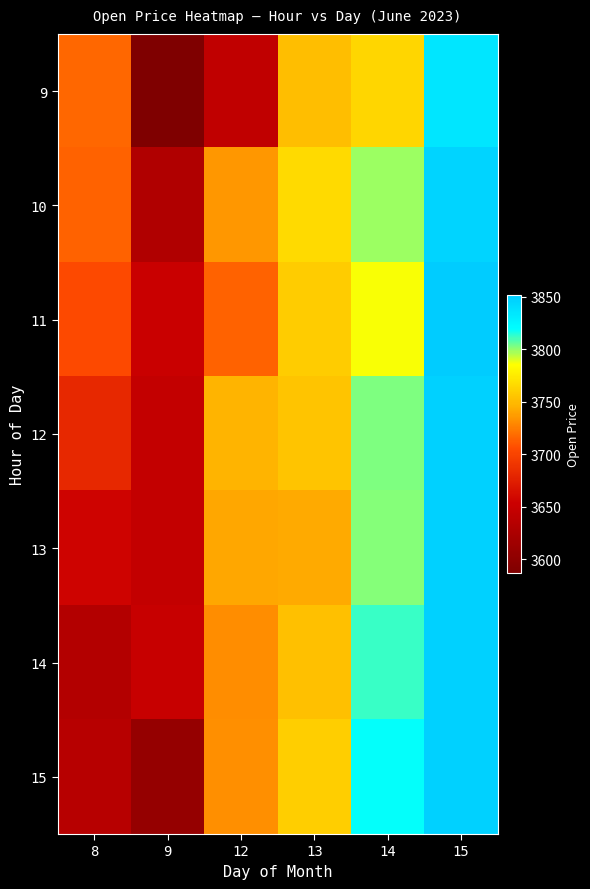

Reading left to right, transcribe all the data shown in this chart.

9: 8=3717.0	9=3586.9	12=3643.4	13=3752.1	14=3764.0	15=3835.0
10: 8=3714.9	9=3630.1	12=3735.1	13=3766.0	14=3798.9	15=3845.6
11: 8=3704.1	9=3651.8	12=3714.9	13=3759.7	14=3786.6	15=3851.8
12: 8=3681.9	9=3646.9	12=3747.0	13=3754.9	14=3802.5	15=3848.3
13: 8=3656.1	9=3646.2	12=3741.6	13=3743.0	14=3801.5	15=3848.4
14: 8=3631.9	9=3650.1	12=3731.1	13=3752.9	14=3812.0	15=3848.0
15: 8=3636.0	9=3606.1	12=3732.5	13=3760.1	14=3818.9	15=3848.0